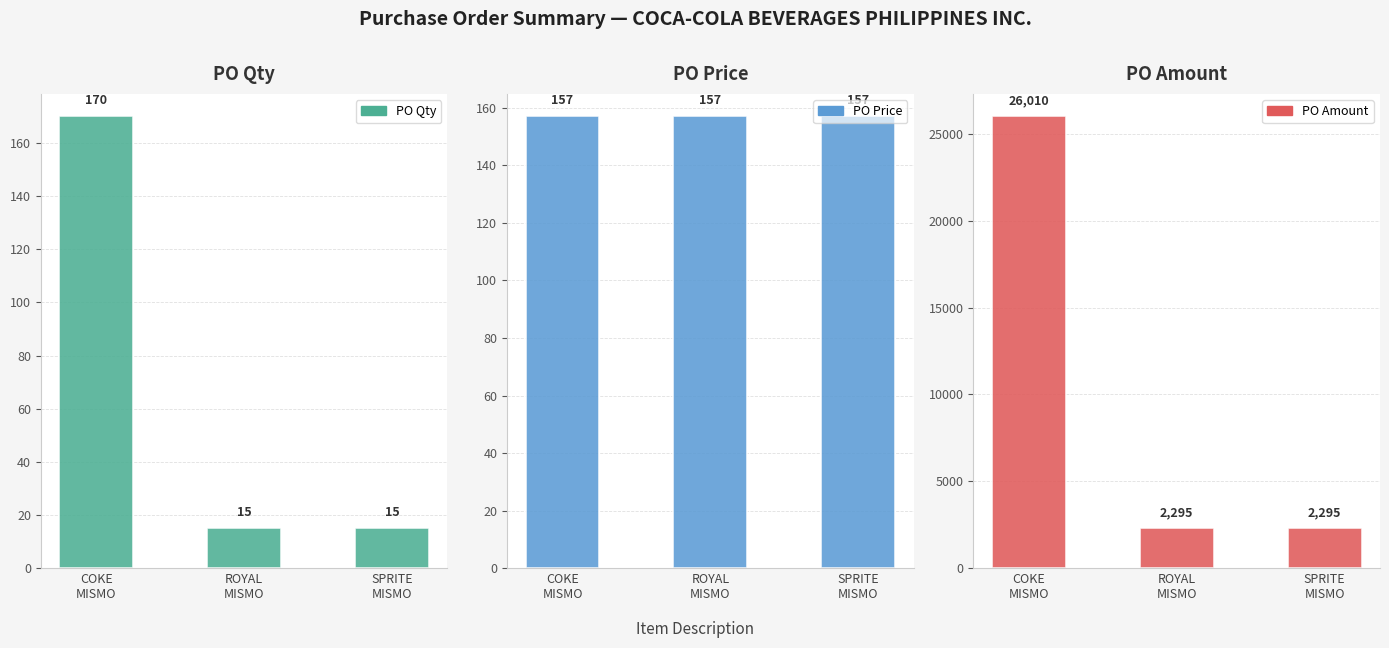

Which series has the largest range (max minus min)?

PO Amount